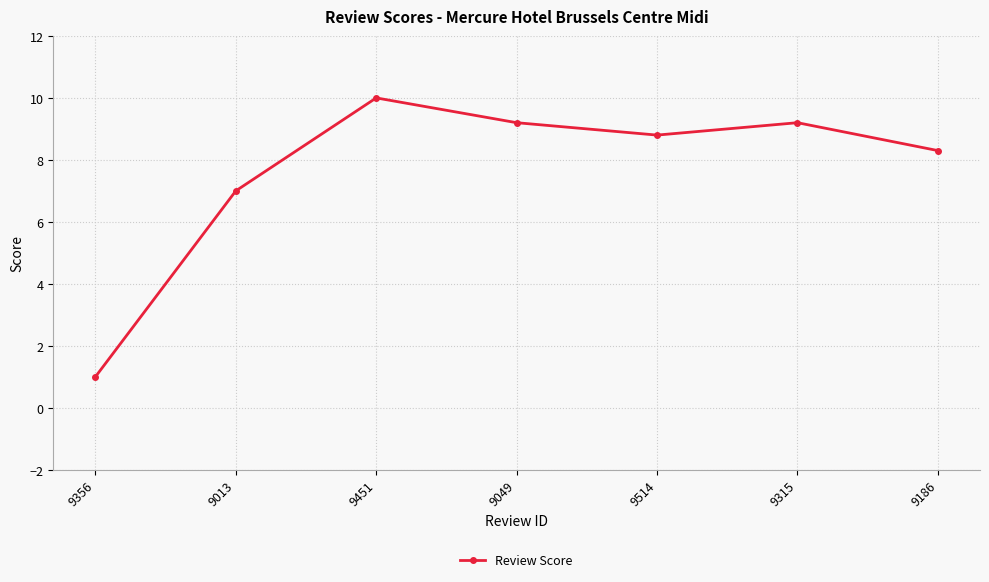

What is the change in value from 9013 to 9451?

+3.0